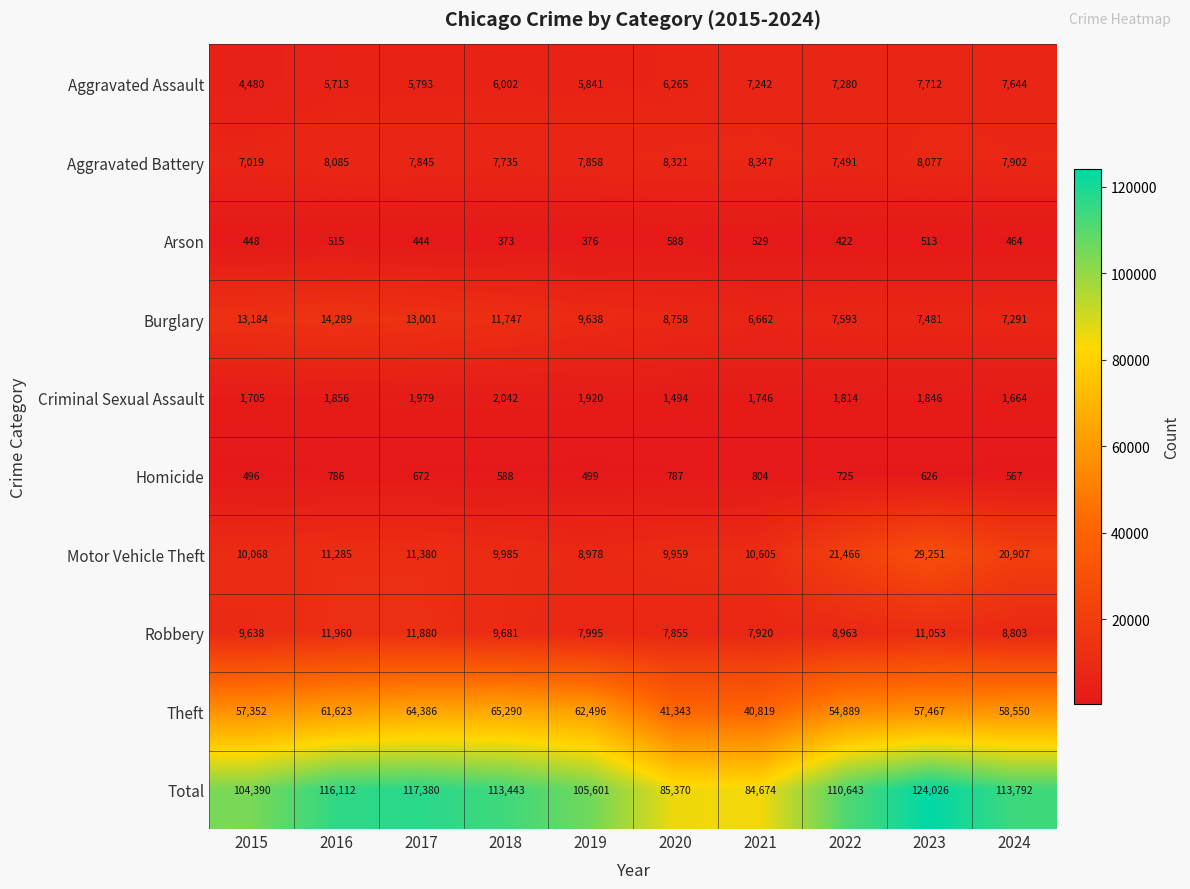

Which series has the largest range (max minus min)?

Total